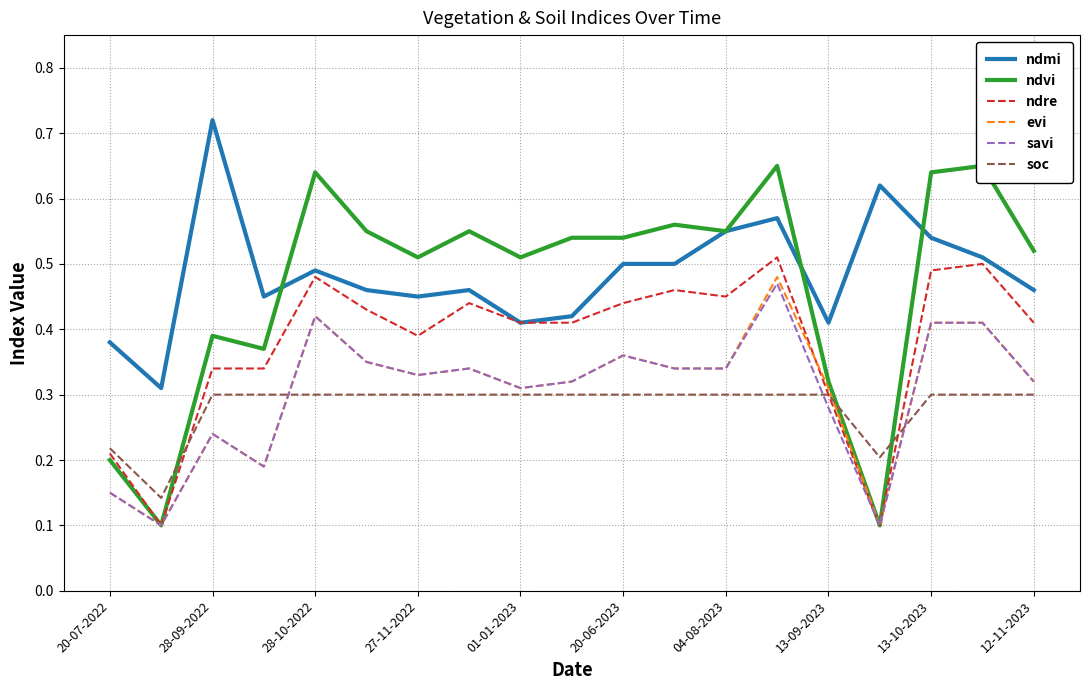

True or false: ndre and ndmi intersect in this chart.

False